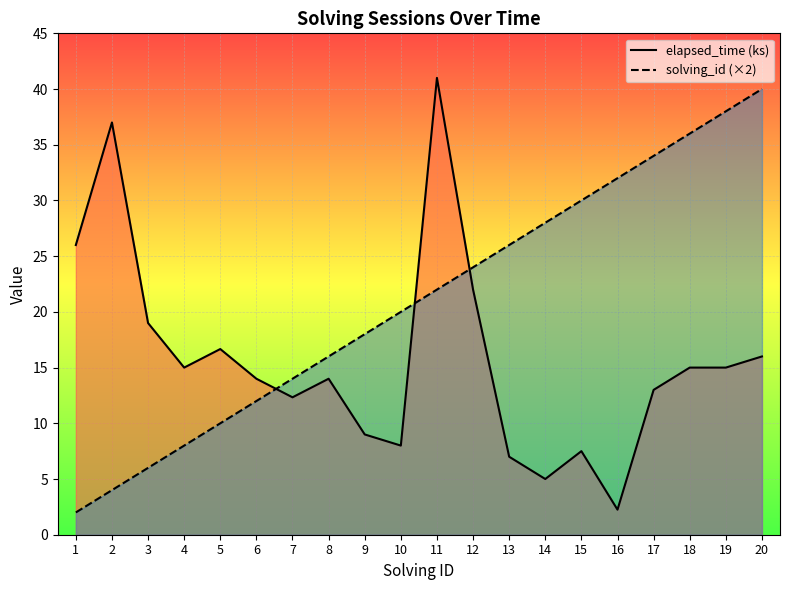

What is the sum of the solving_id (×2) values at 3 and 7?

20.0